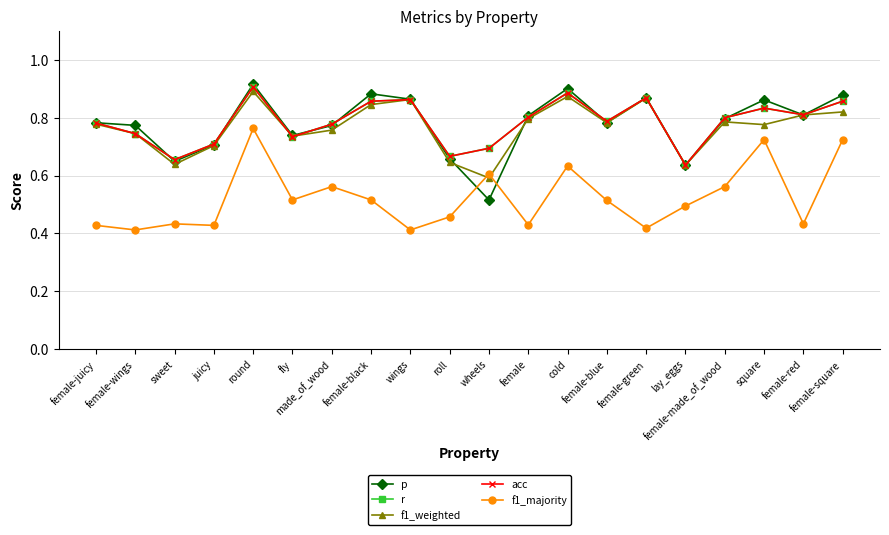

The value of acc at wheels is 1.1. True or false?

False